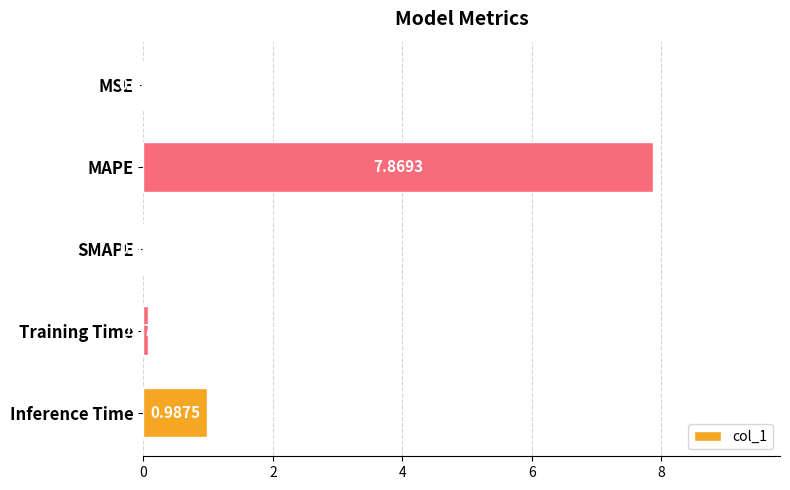

Which category has the highest value across all series?

MAPE